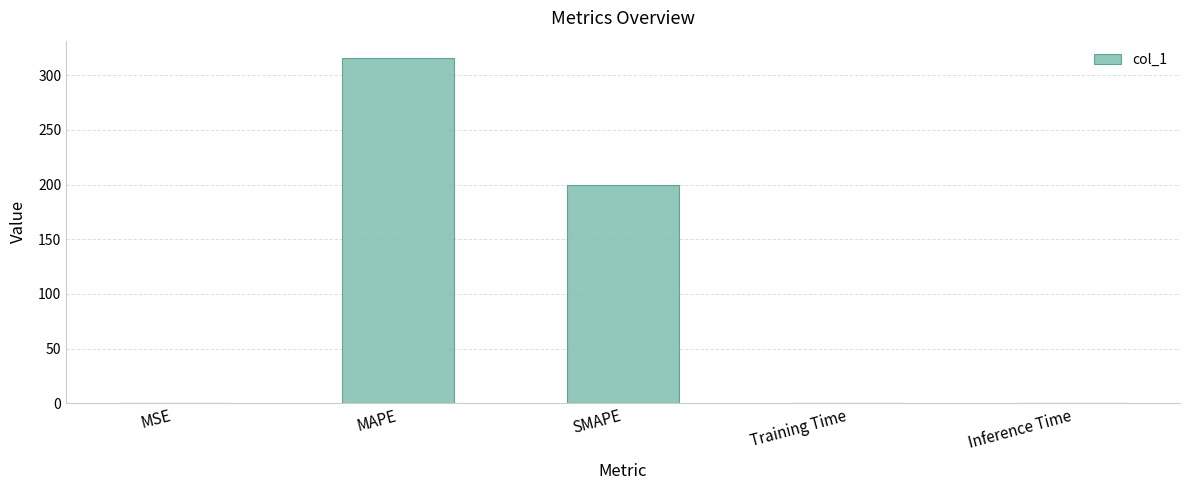

At which label is the value closest to 157?

SMAPE